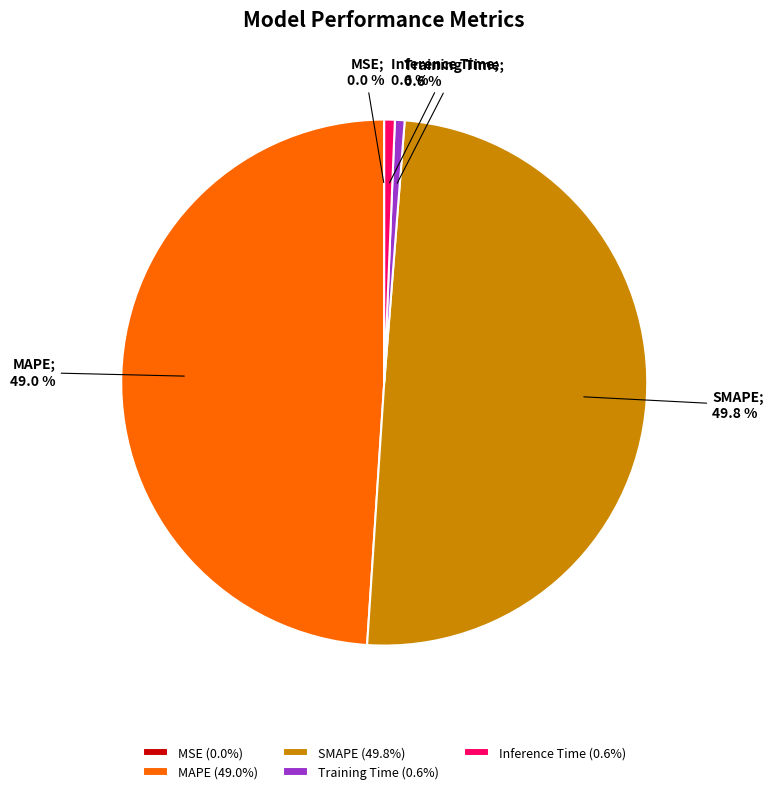

To the nearest percent, what portion does Inference Time represent?

1%